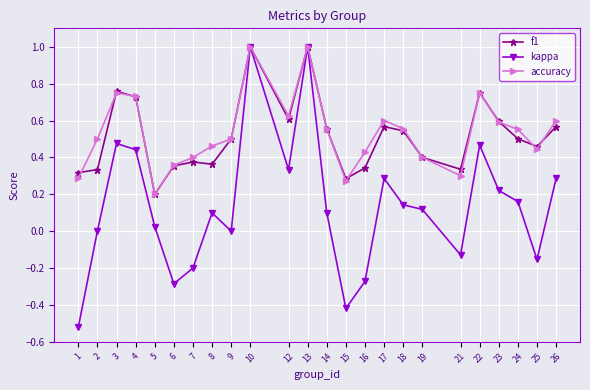

True or false: accuracy has more than 2 interior local peaks.

True